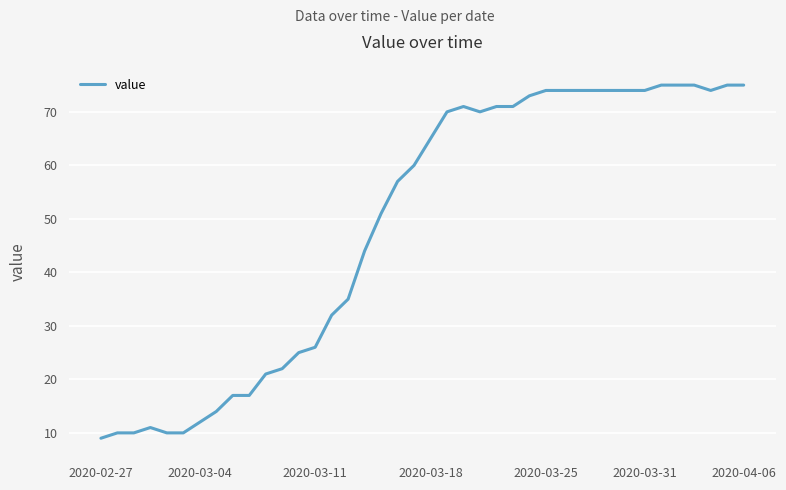

What is the greatest value displayed?

75